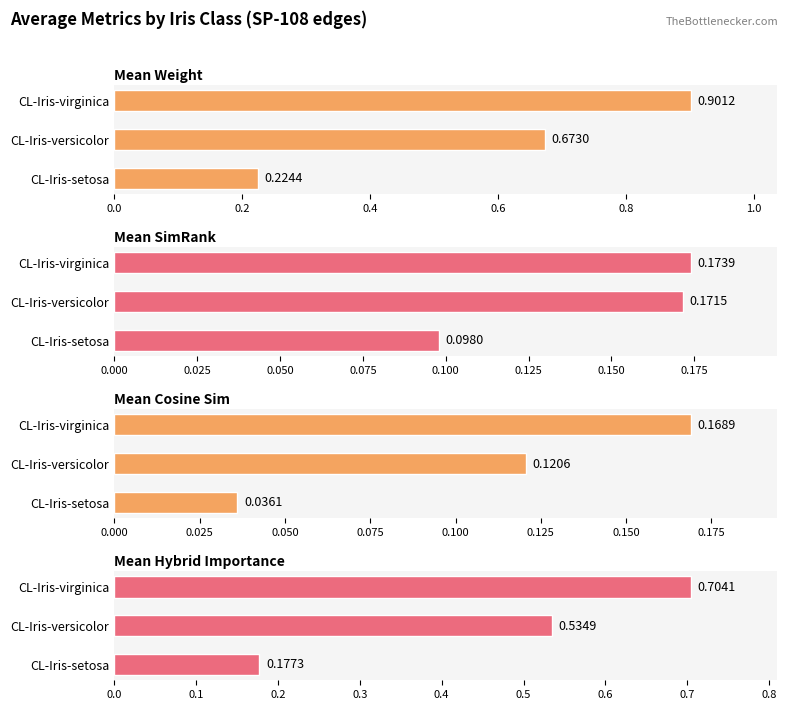

At how many categories does at least one series exceed 0?

3